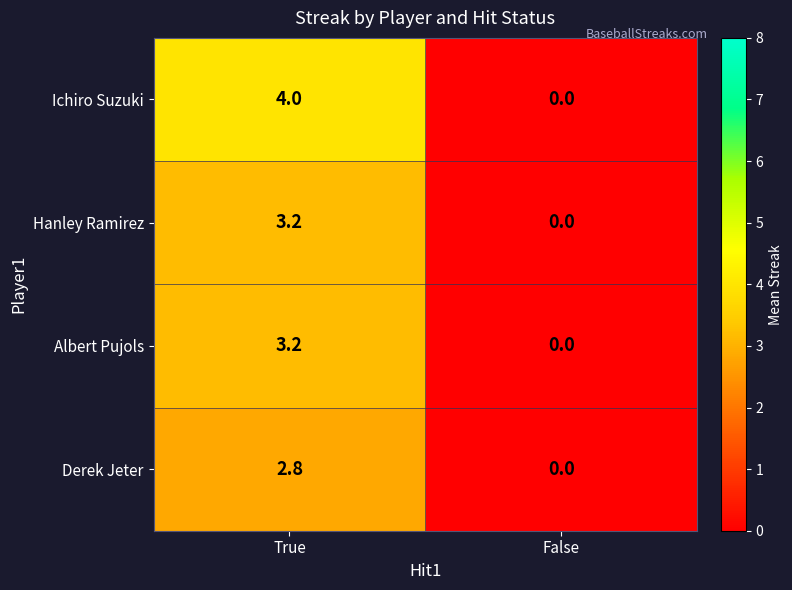

What is the total value across all series at True?

13.2